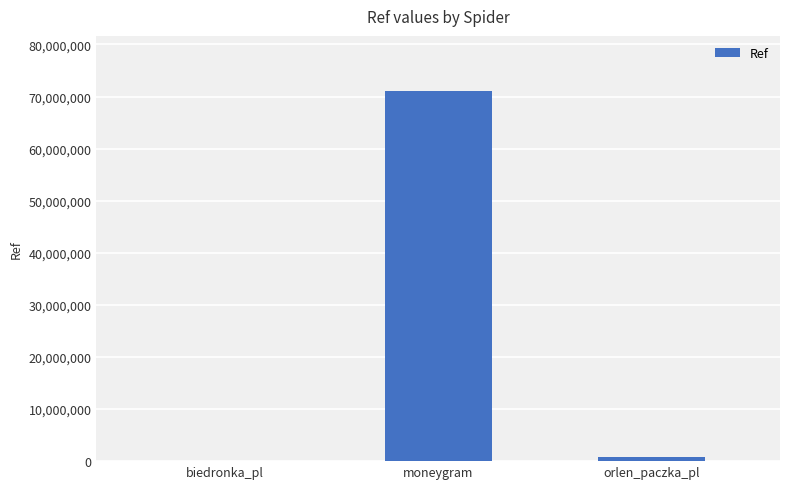

Read the value at moneygram.

70990292